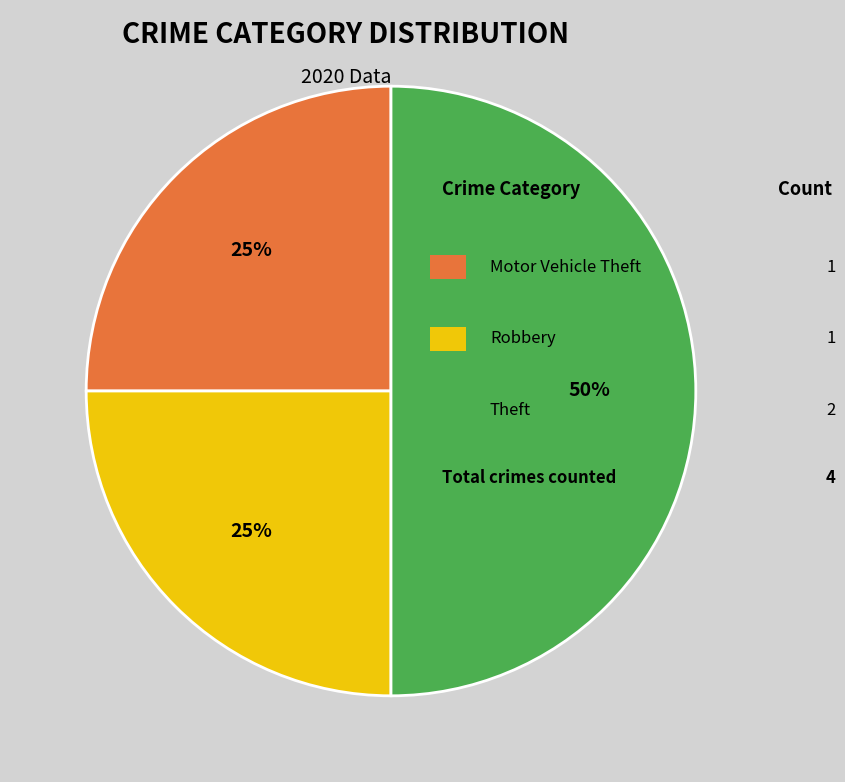

To the nearest percent, what is the average slice percentage?

33%